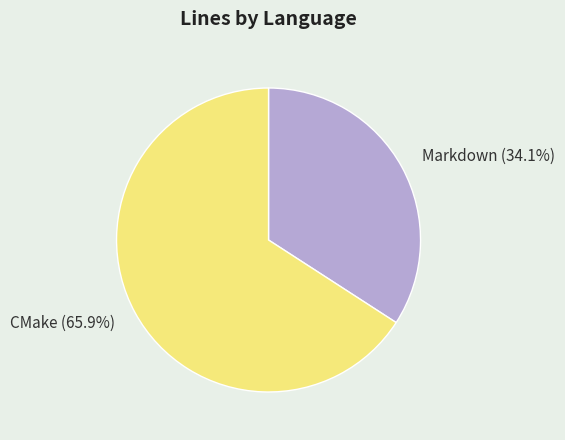

Between Markdown and CMake, which is larger?

CMake